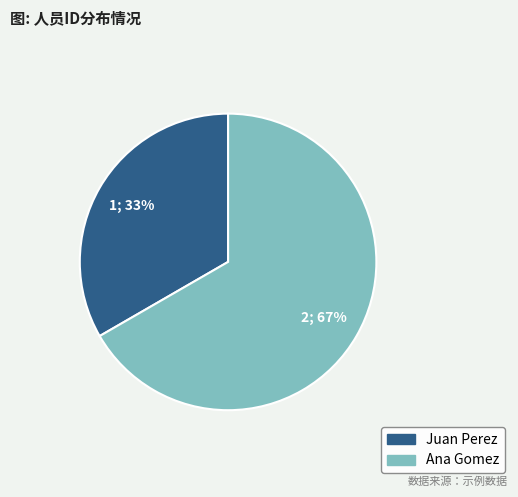

Which has a higher value, Ana Gomez or Juan Perez?

Ana Gomez